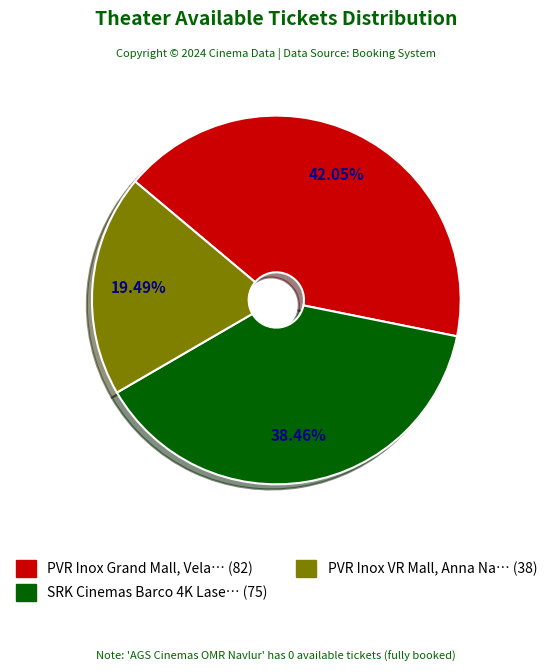

Is there any slice that represents more than half of the pie?

No